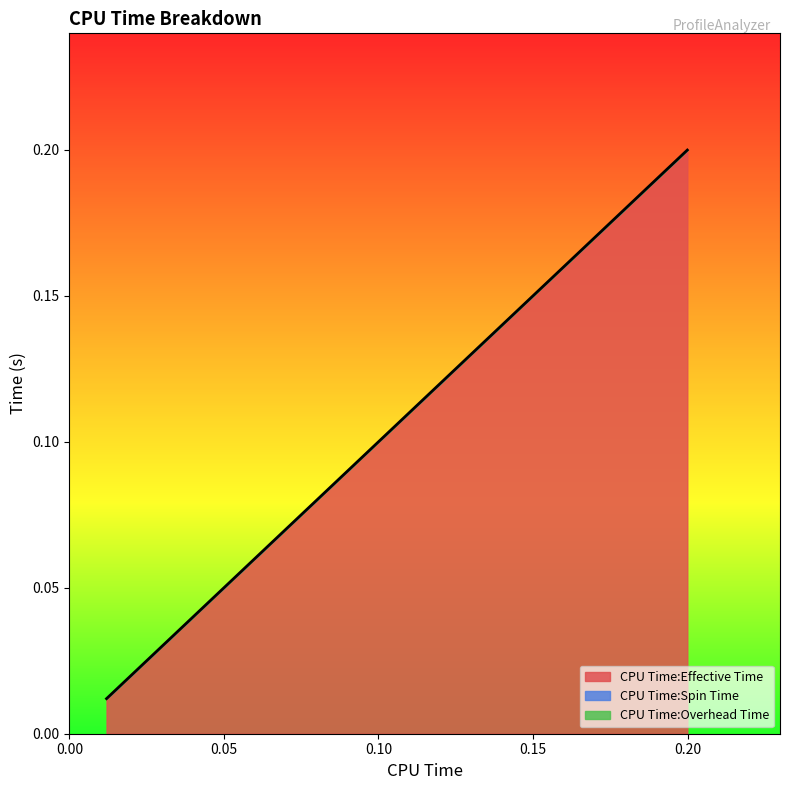

How many lines are shown in the chart?

1